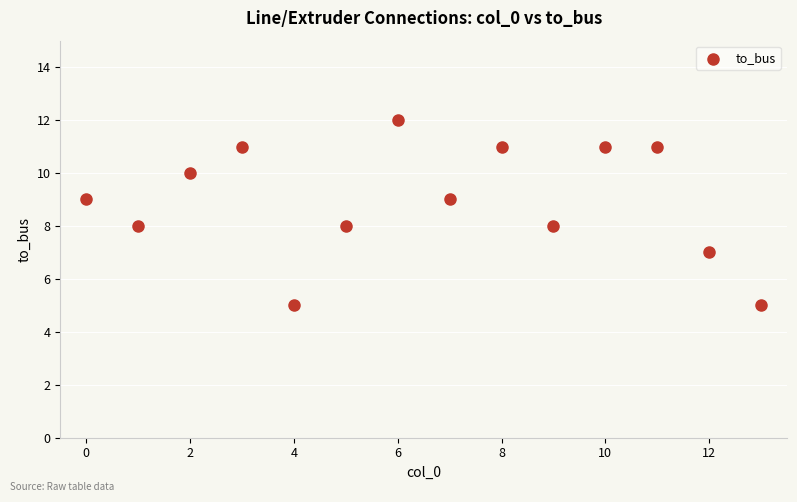

What is the range of Y values (max minus min)?

7